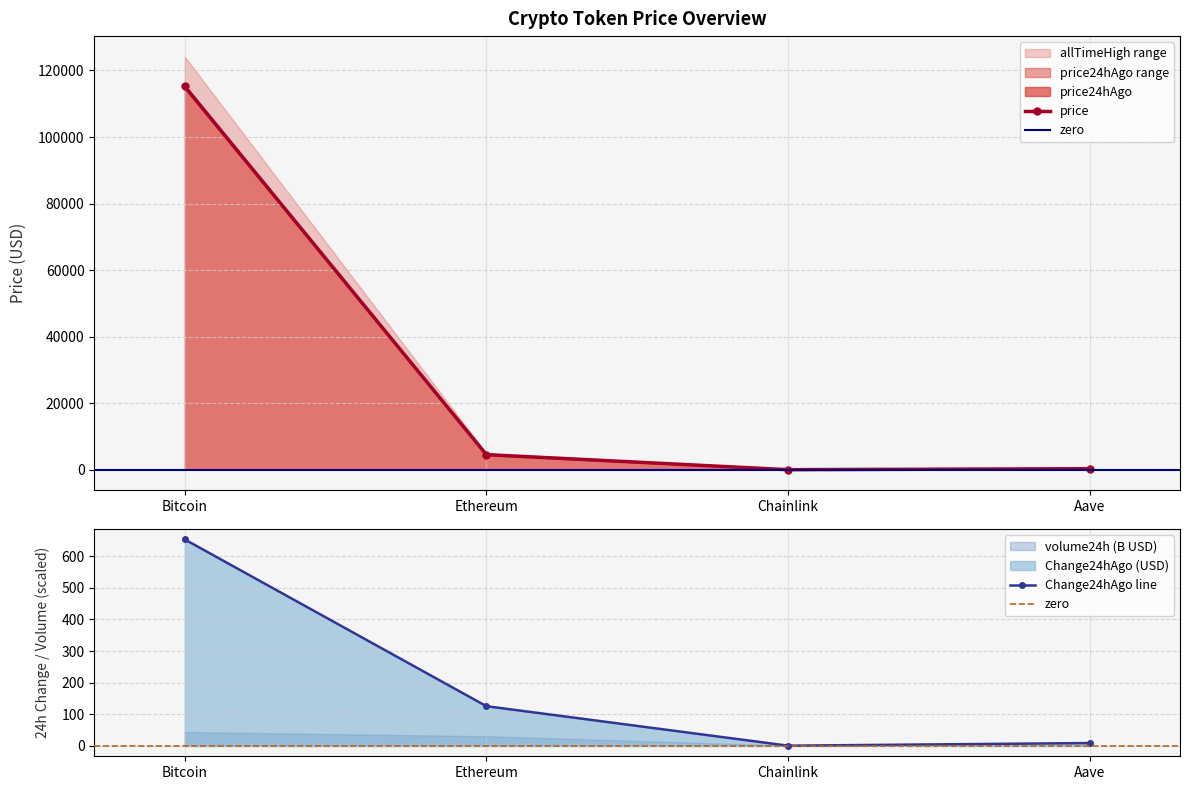

In price24hAgo, how many points are lower than both neighbors (excluding endpoints)?

1